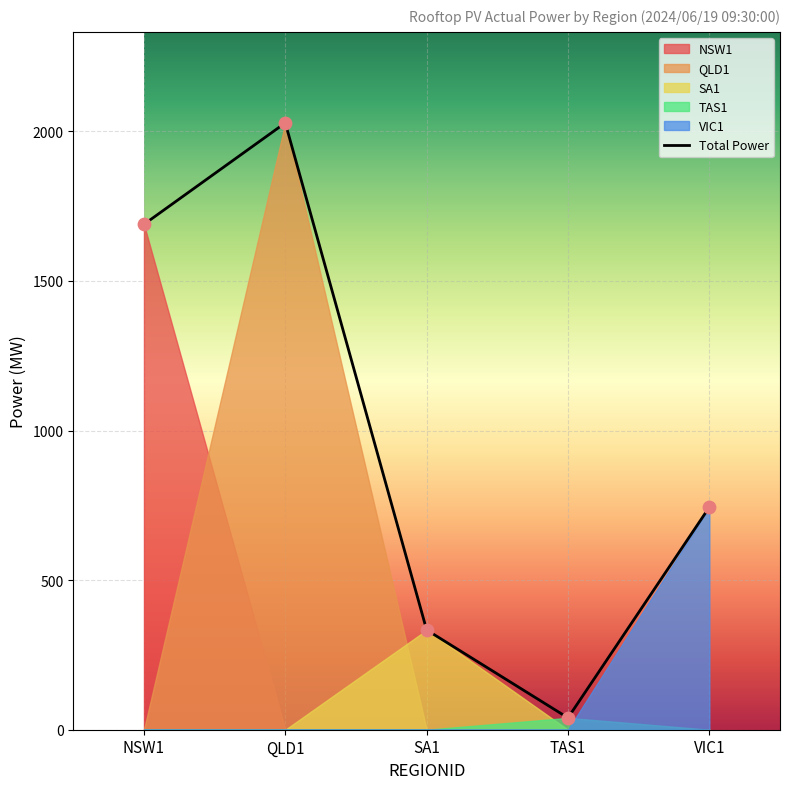

What is the change in value from TAS1 to VIC1?

+704.2